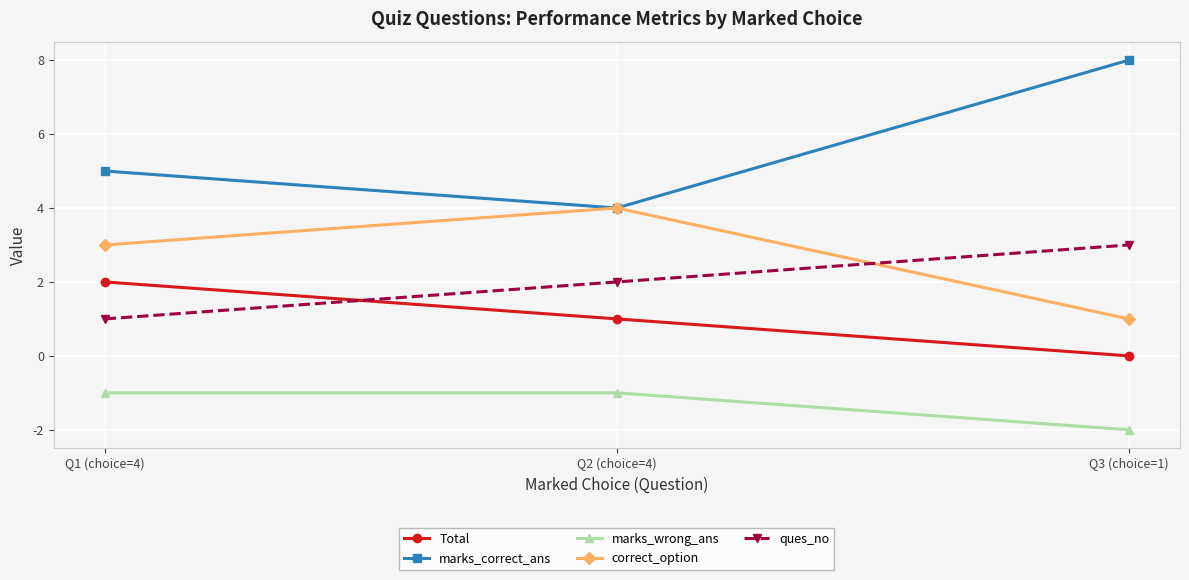

How many marks_wrong_ans values are between -2 and -1?

3